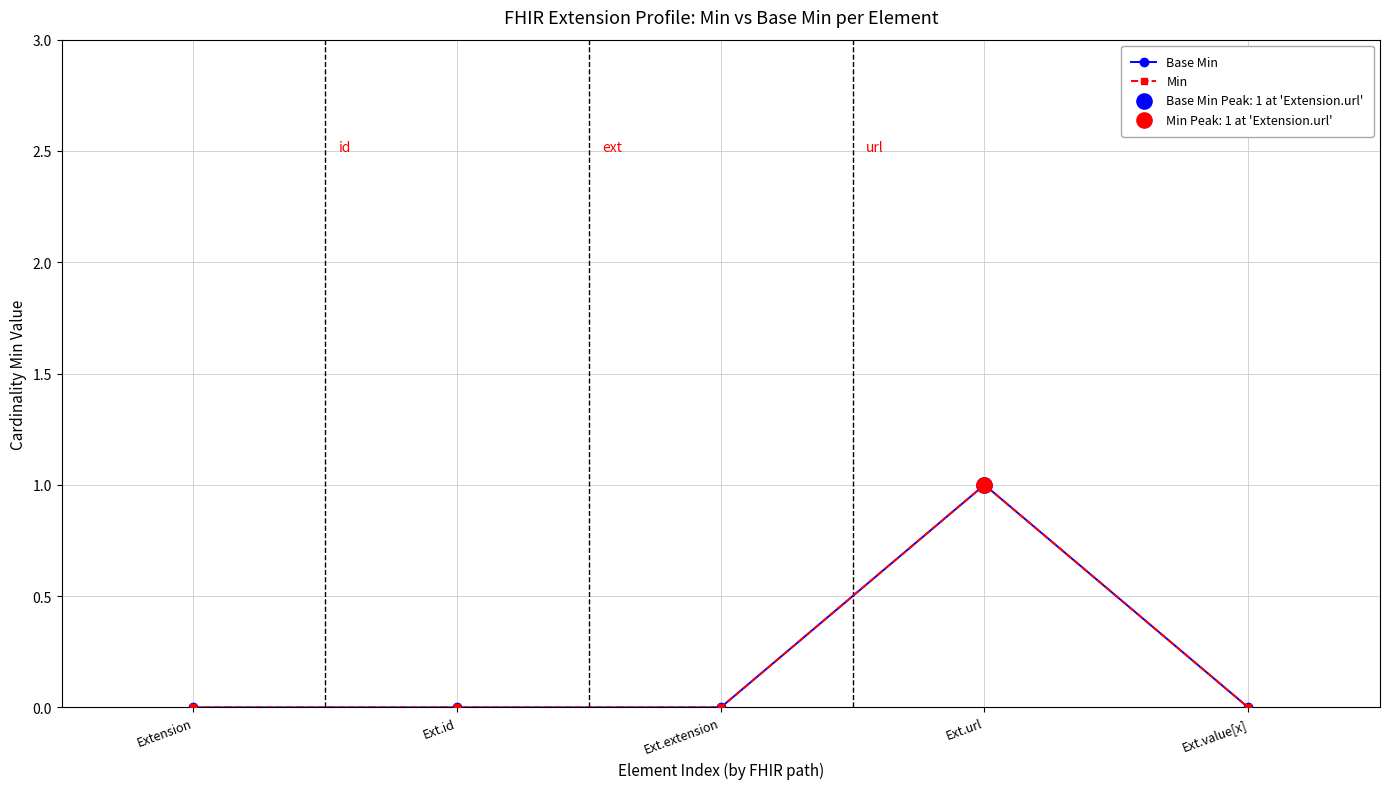

At how many categories does at least one series exceed 0?

1